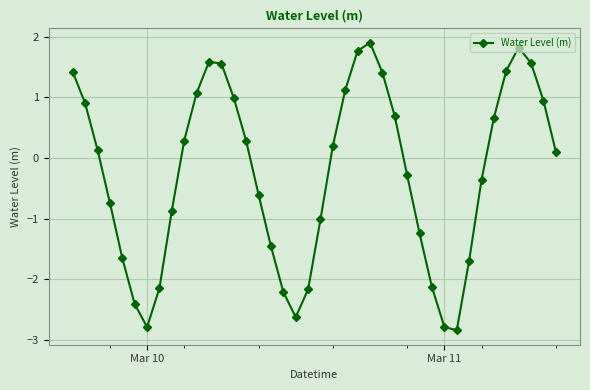

What is the maximum value shown in the chart?

1.9